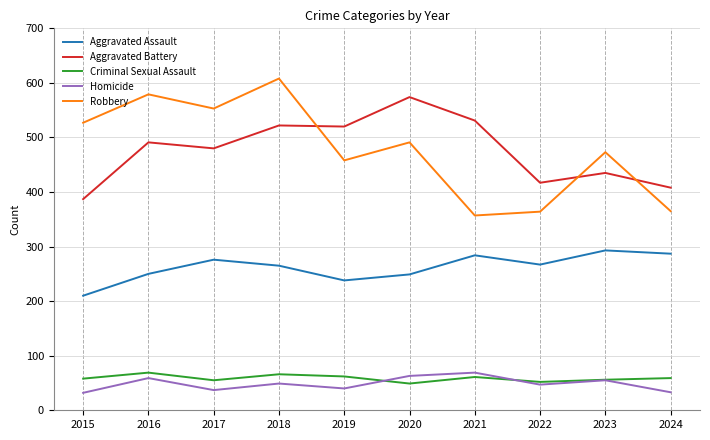

How many interior local valleys does the Criminal Sexual Assault series have?

3